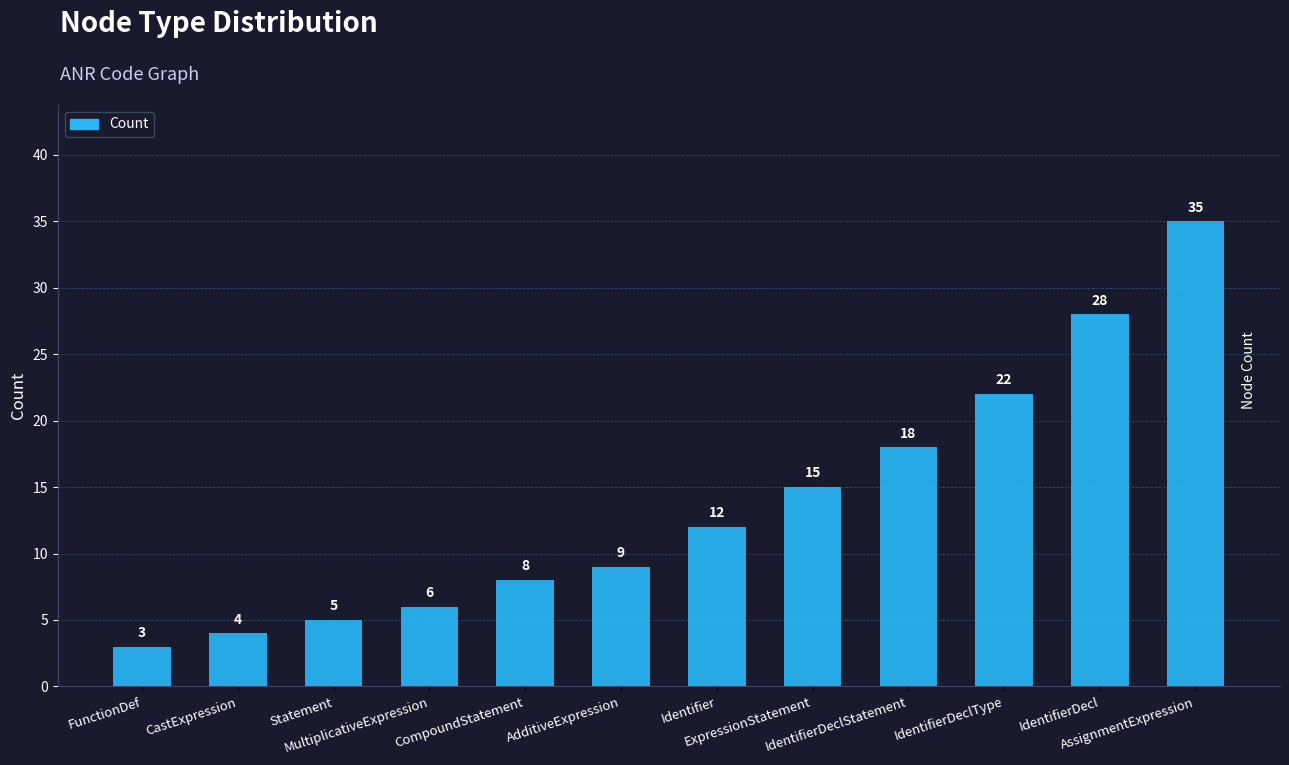

What is the difference between the maximum and minimum values?

32